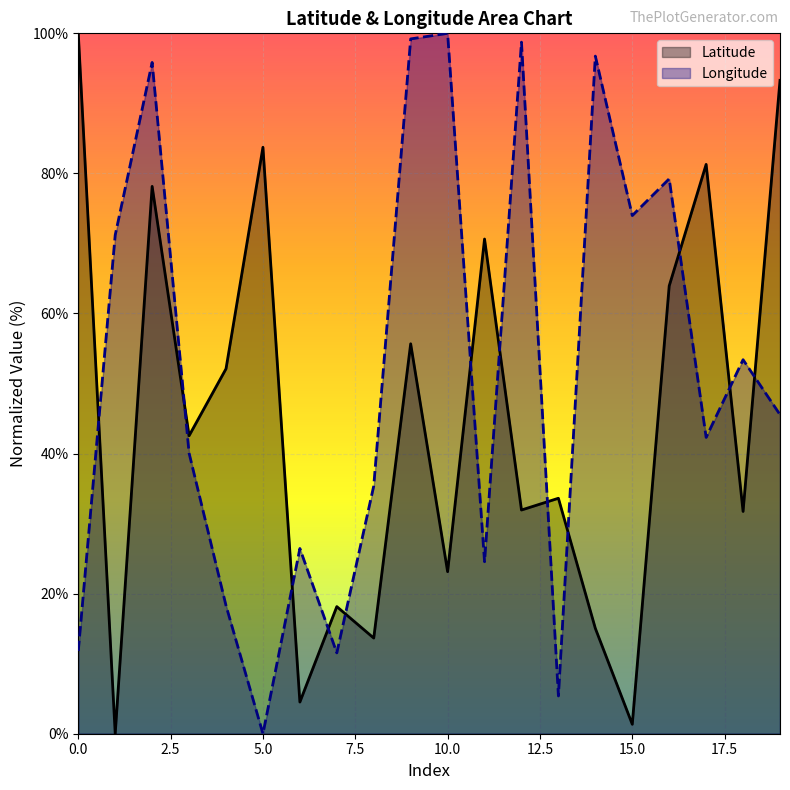

What value does the Latitude series have at 17?

81.3